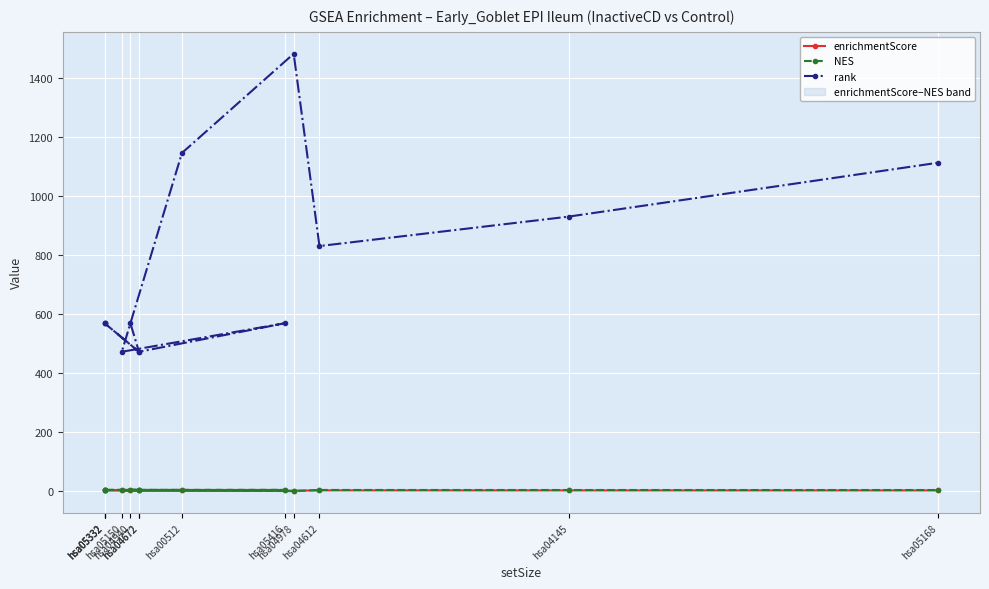

At which category is the sum across all series the highest?

hsa04978